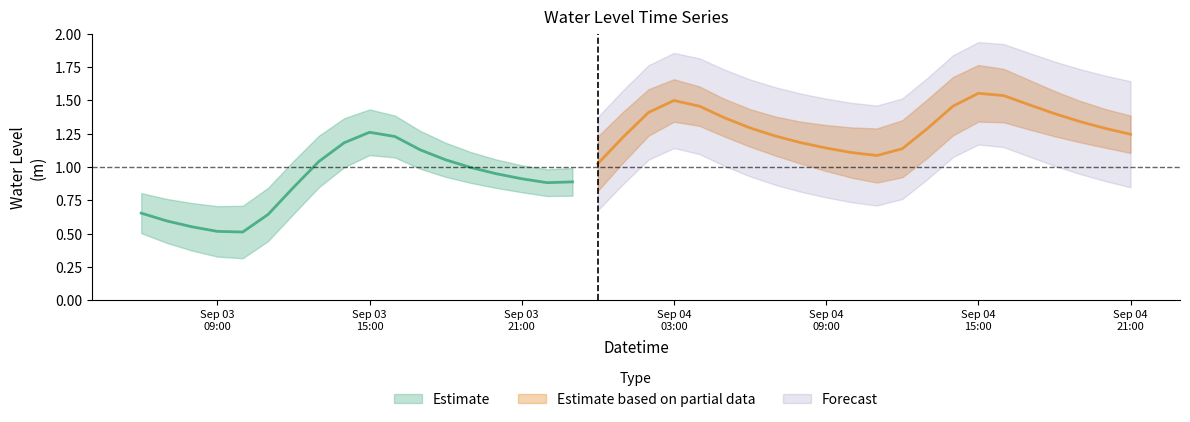

What is the greatest value displayed?

1.6